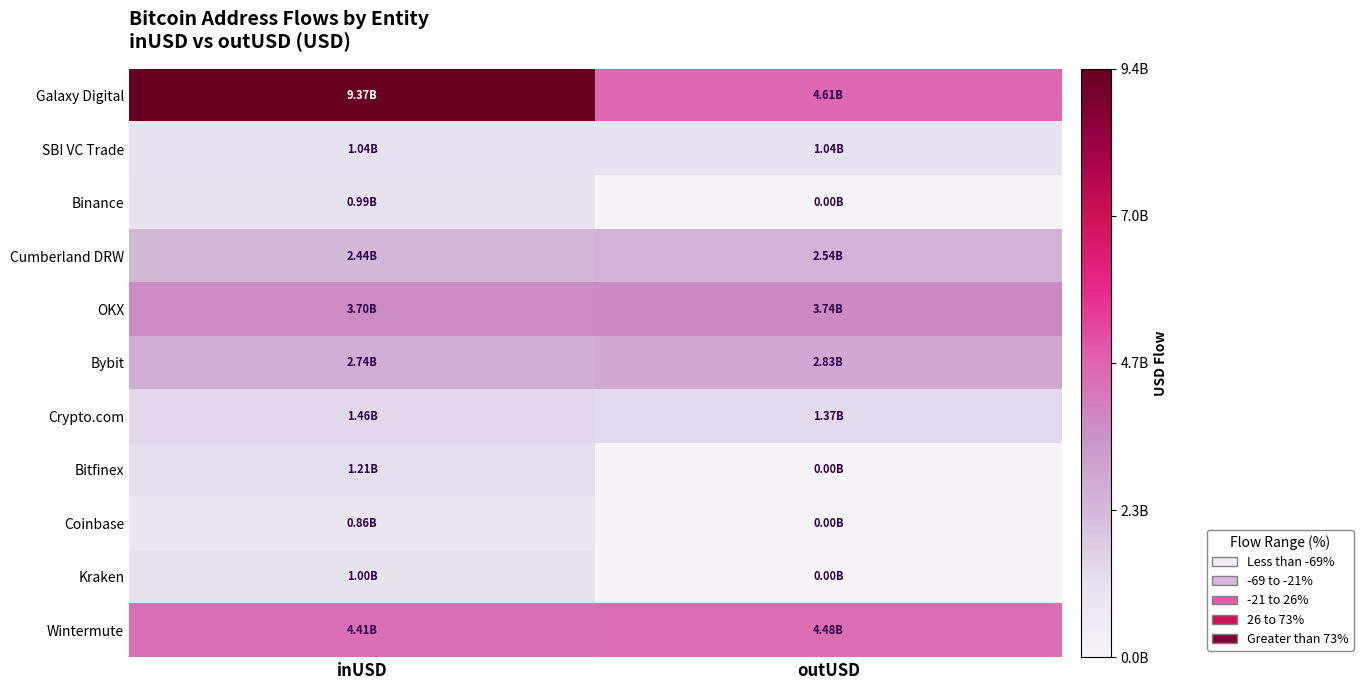

Which category has the lowest value across all series?

outUSD